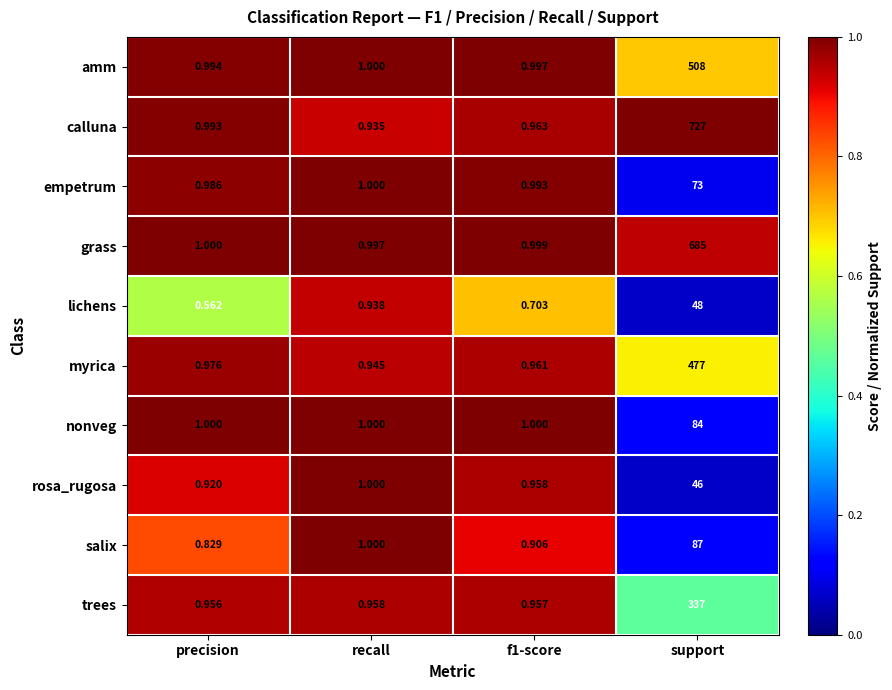

List the series in order of their peak value, lowest first.

rosa_rugosa, lichens, empetrum, nonveg, salix, trees, myrica, amm, grass, calluna